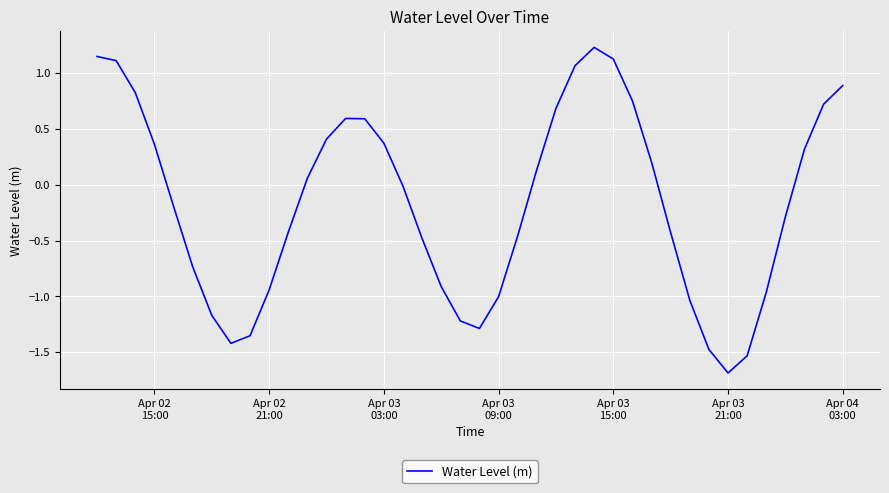

What is the minimum value shown in the chart?

-1.7